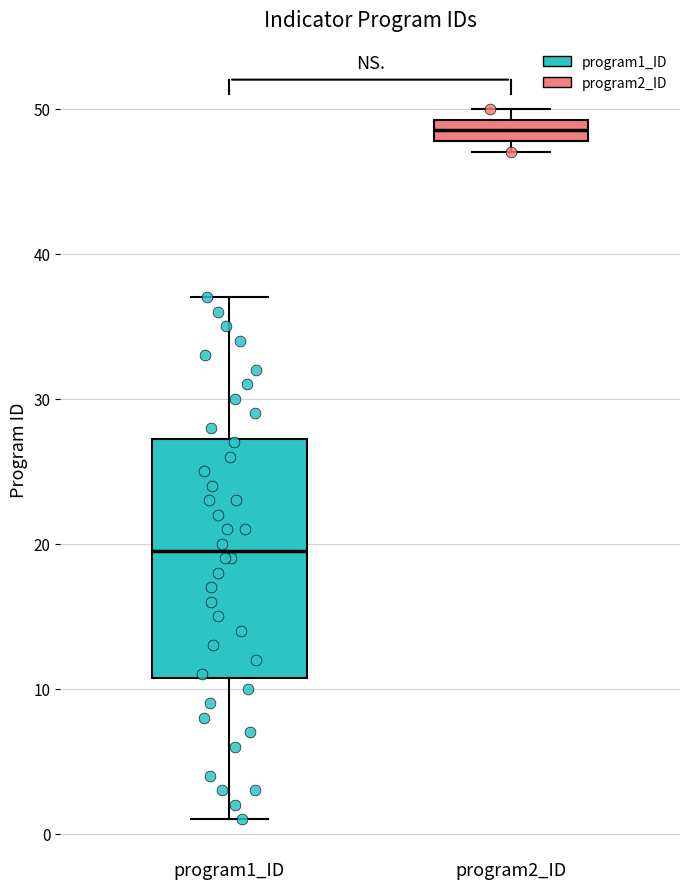

Reading left to right, read every box against the y-axis: the position of its median line, the range the box covers, and the ends of its whiskers. The values are not printed on the chart, so give them approximately, as read against the axis.

program1_ID: median 20, box 11 to 27, whiskers 1 to 37
program2_ID: median 49 (inside the box), box 48 to 49, whiskers 47 to 50